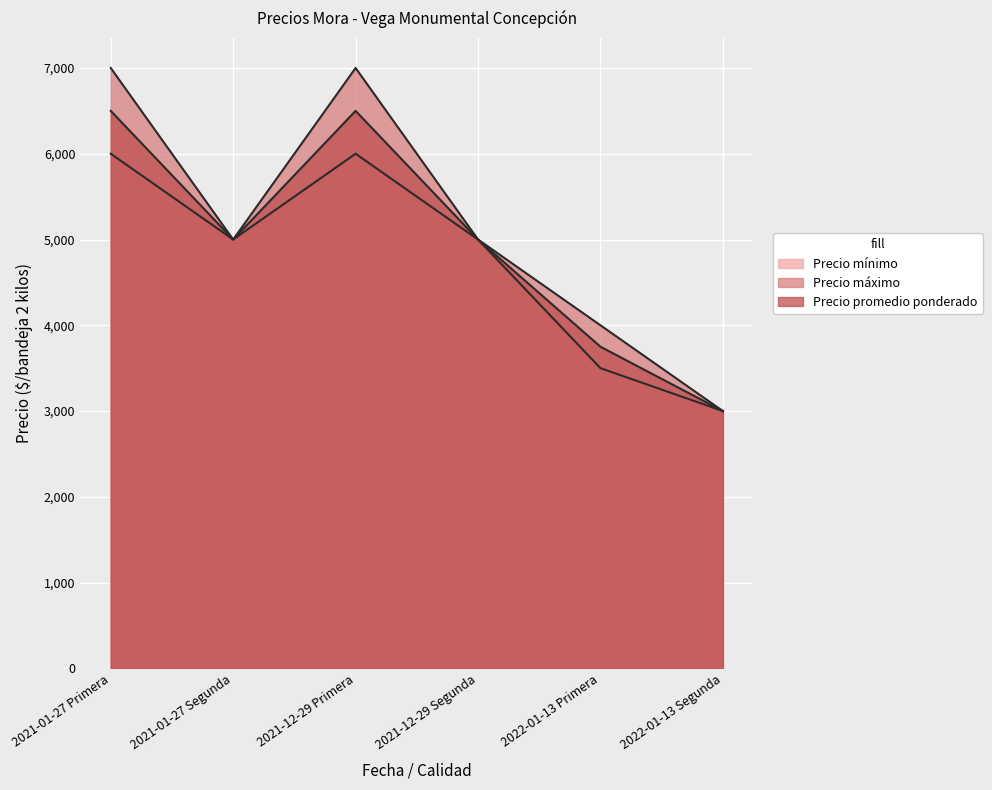

How many lines are shown in the chart?

3